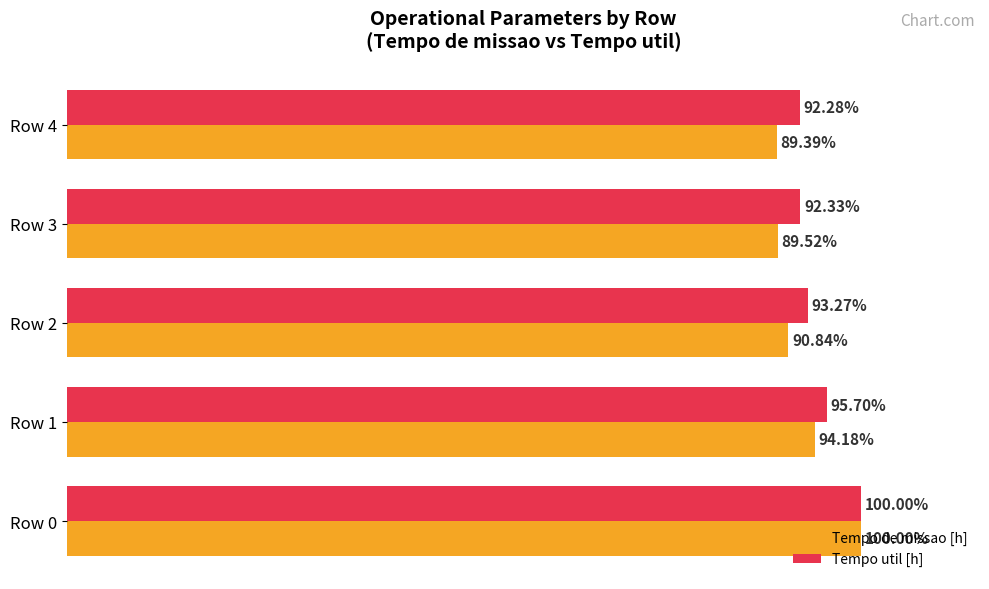

At which label is Tempo de missao [h] closest to 94?

Row 1